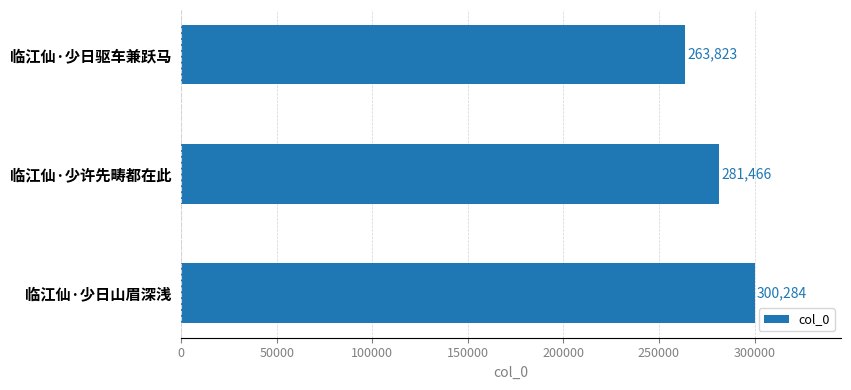

What is the change in value from 临江仙·少许先畴都在此 to 临江仙·少日驱车兼跃马?

-17643